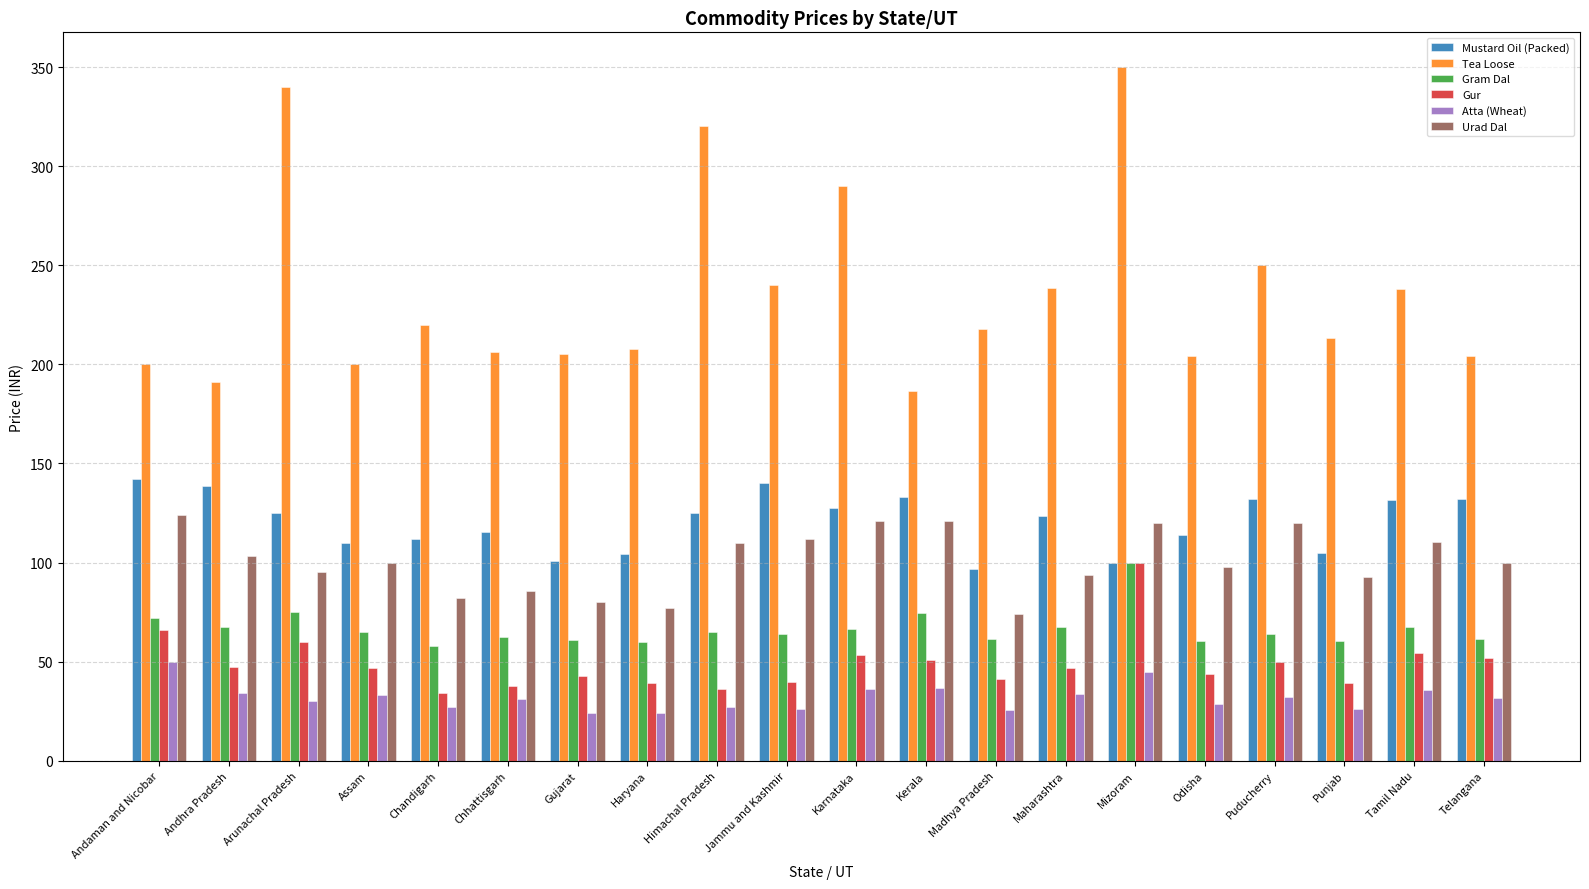

Between Karnataka and Madhya Pradesh, which series saw the biggest shift?

Tea Loose